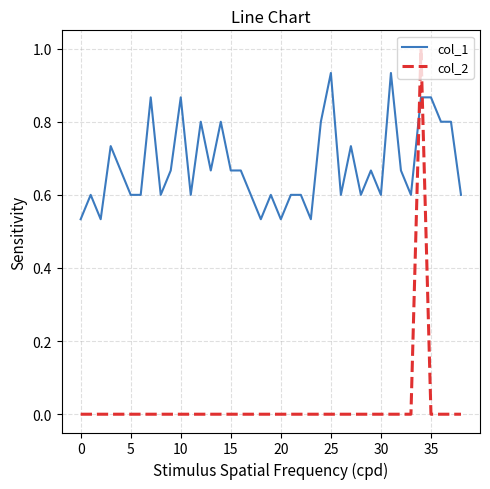

Which series has the largest total across all categories?

col_1